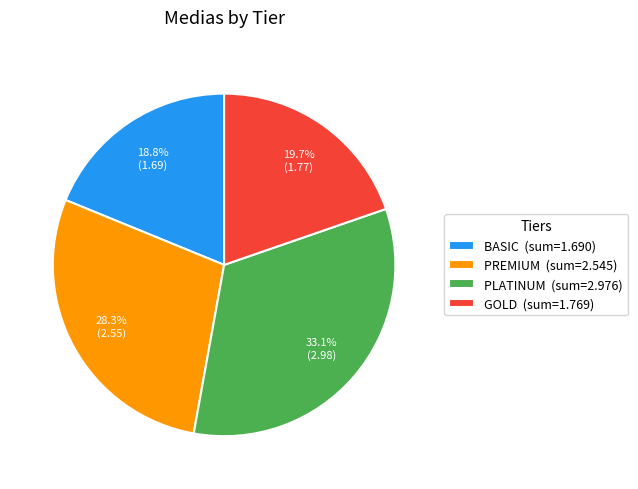

Approximately how many times larger is the value at PLATINUM (sum=2.976) compared to BASIC (sum=1.690)?

1.8